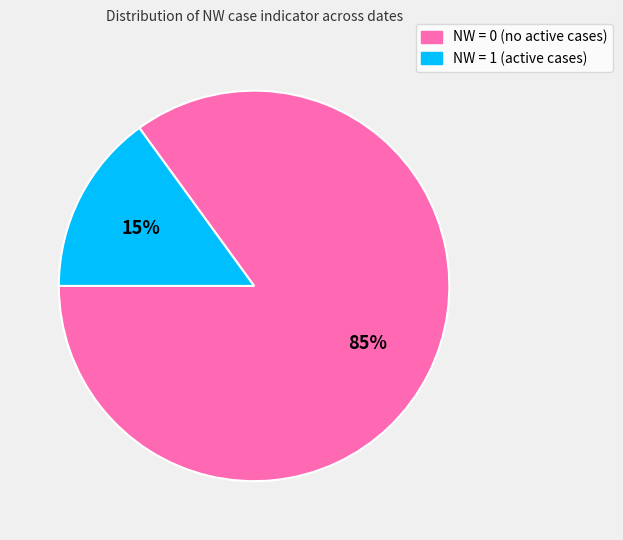

Is there a majority slice in this chart?

Yes